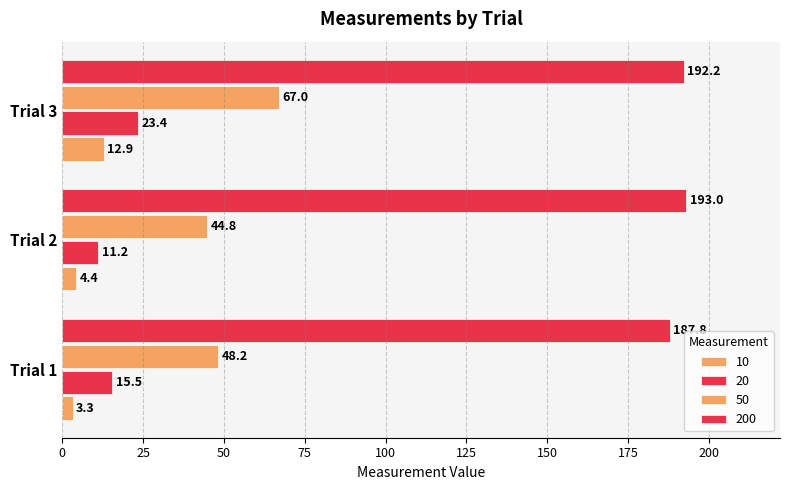

Rank the series by their maximum value, from lowest to highest.

10, 20, 50, 200